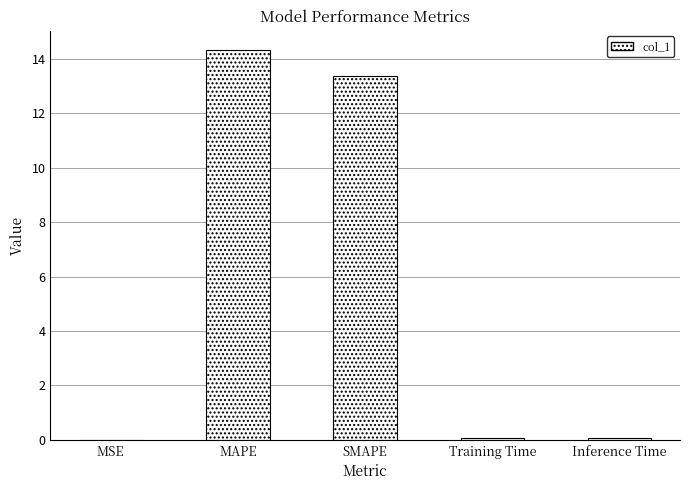

The value at SMAPE is 21.3. True or false?

False